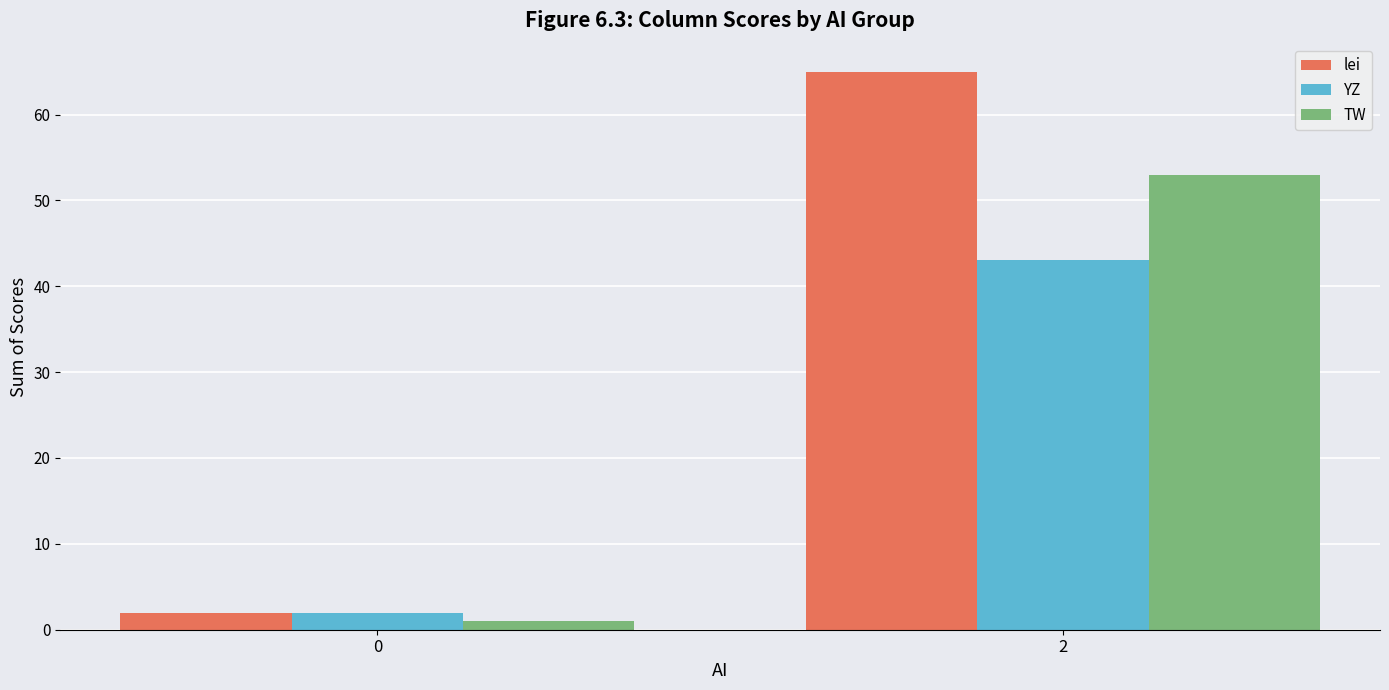

How many bars are there in each group?

3